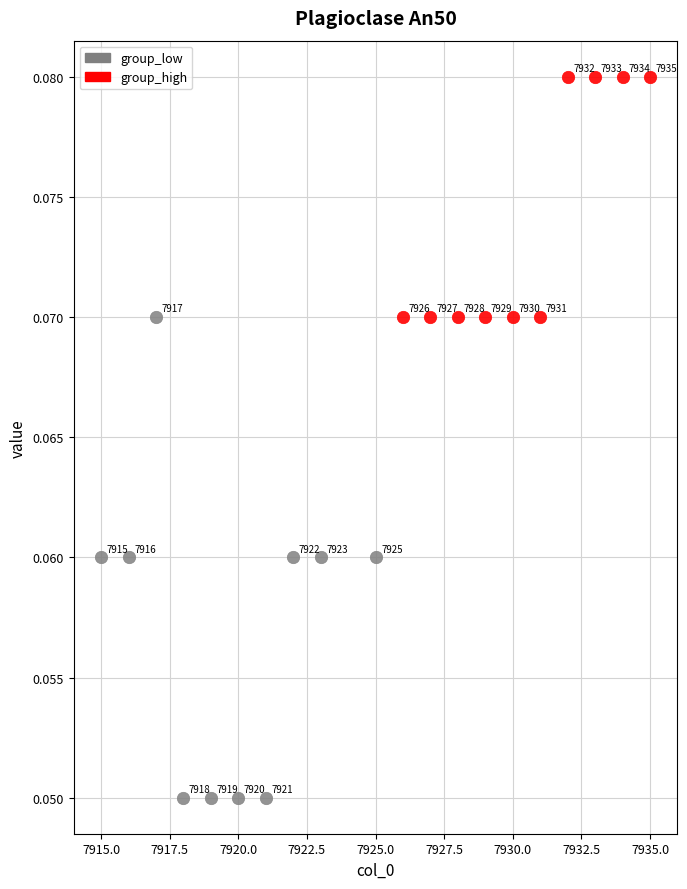

Which series contains the highest Y value?

group_high